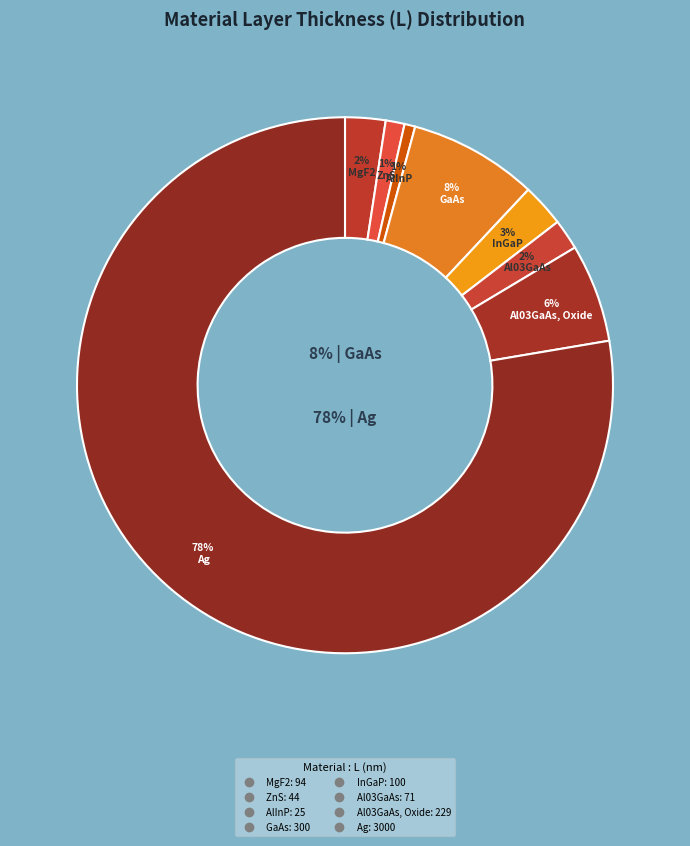

True or false: GaAs accounts for 8% of the total.

True